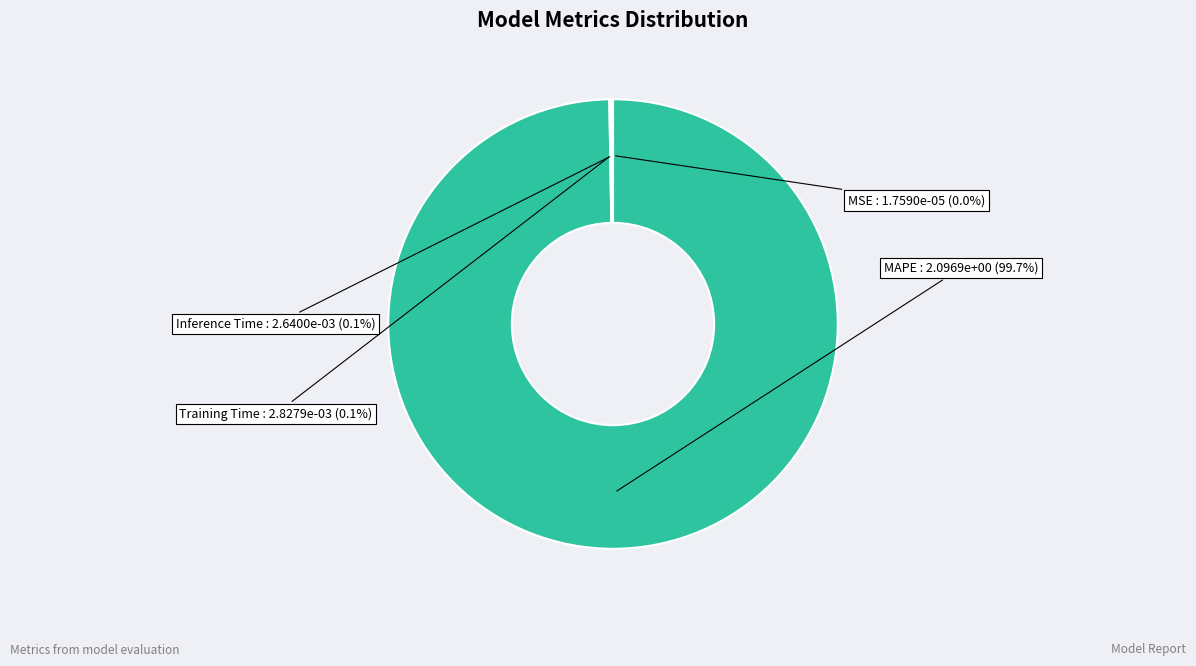

Is there any slice that represents more than half of the pie?

Yes